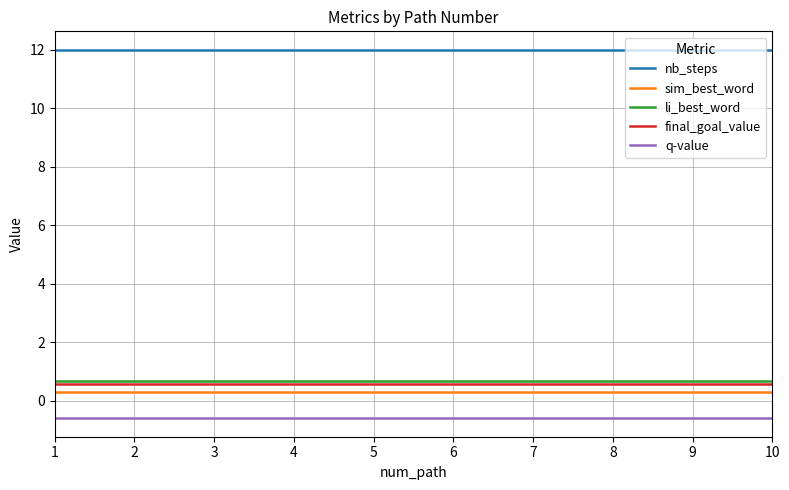

What is the spread (max minus min) of values at 8?

12.6